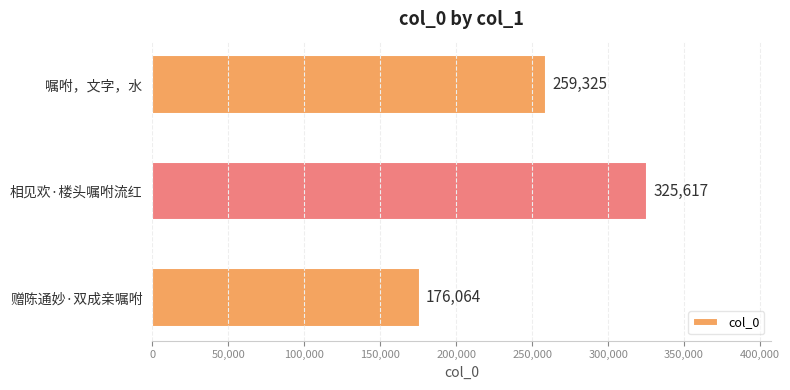

Count the values in the range 176064 to 325617.

3